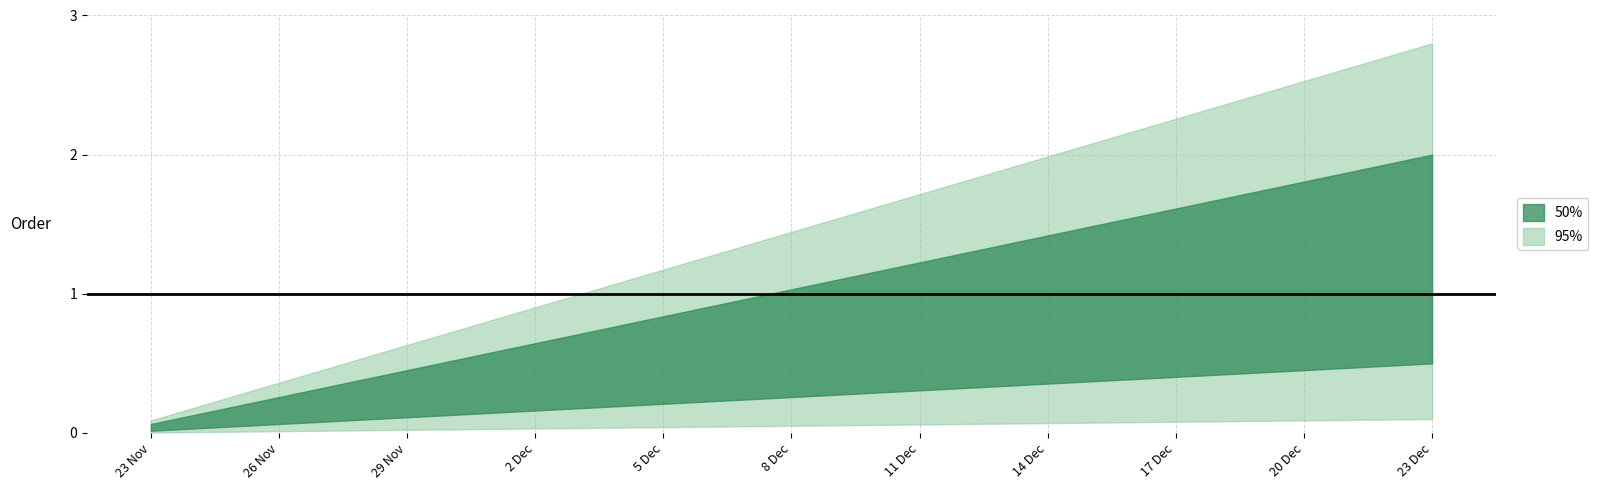

Does the chart display data point markers on the line(s)?

No